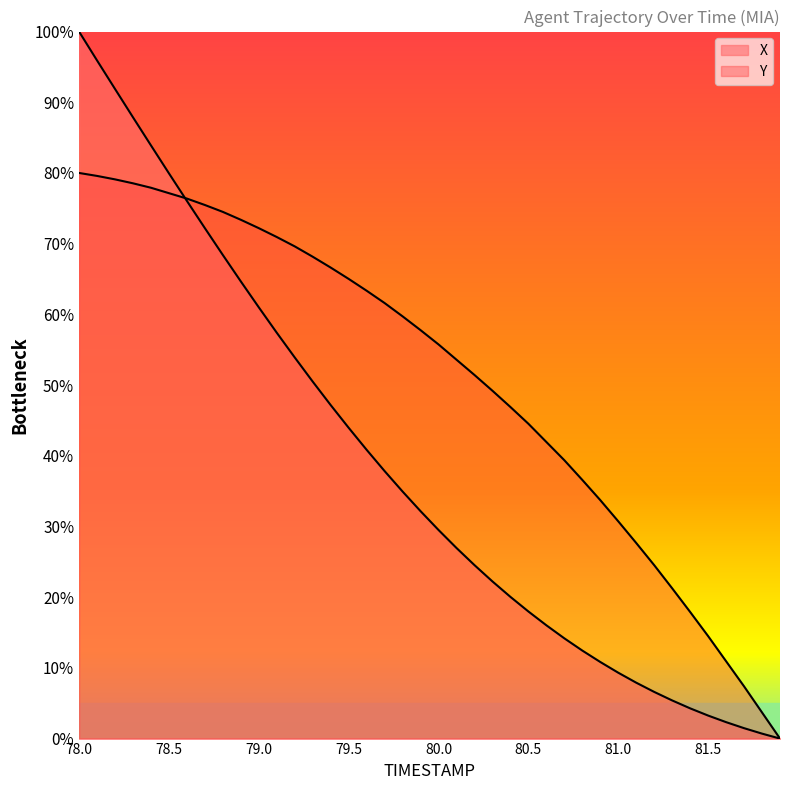

Reading right to left, list all the values displayed in this chart.

X: 0.0	0.7	1.5	2.3	3.3	4.3	5.4	6.6	7.9	9.3	10.8	12.5	14.2	16.0	18.0	20.0	22.2	24.5	27.0	29.5	32.2	34.9	37.8	40.8	44.0	47.2	50.5	53.9	57.4	61.0	64.7	68.4	72.2	76.0	80.0	83.9	87.9	91.9	95.9	100.0
Y: 0.0	3.7	7.4	10.9	14.5	17.9	21.3	24.5	27.7	30.7	33.7	36.6	39.4	42.0	44.5	46.9	49.2	51.4	53.6	55.7	57.8	59.7	61.6	63.3	65.0	66.6	68.2	69.6	70.9	72.2	73.4	74.5	75.5	76.4	77.1	77.9	78.5	79.1	79.6	80.0